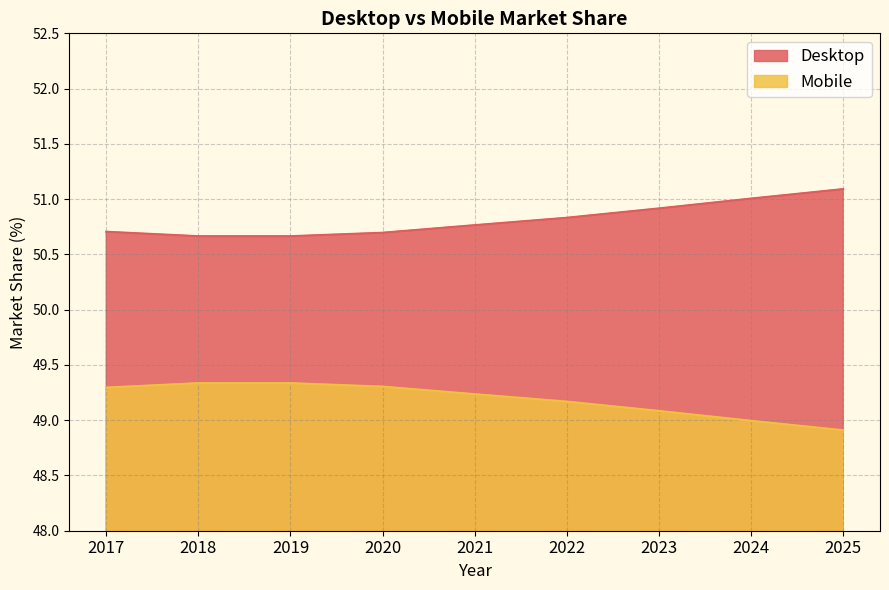

Where is Mobile nearest to the value 50?

2019